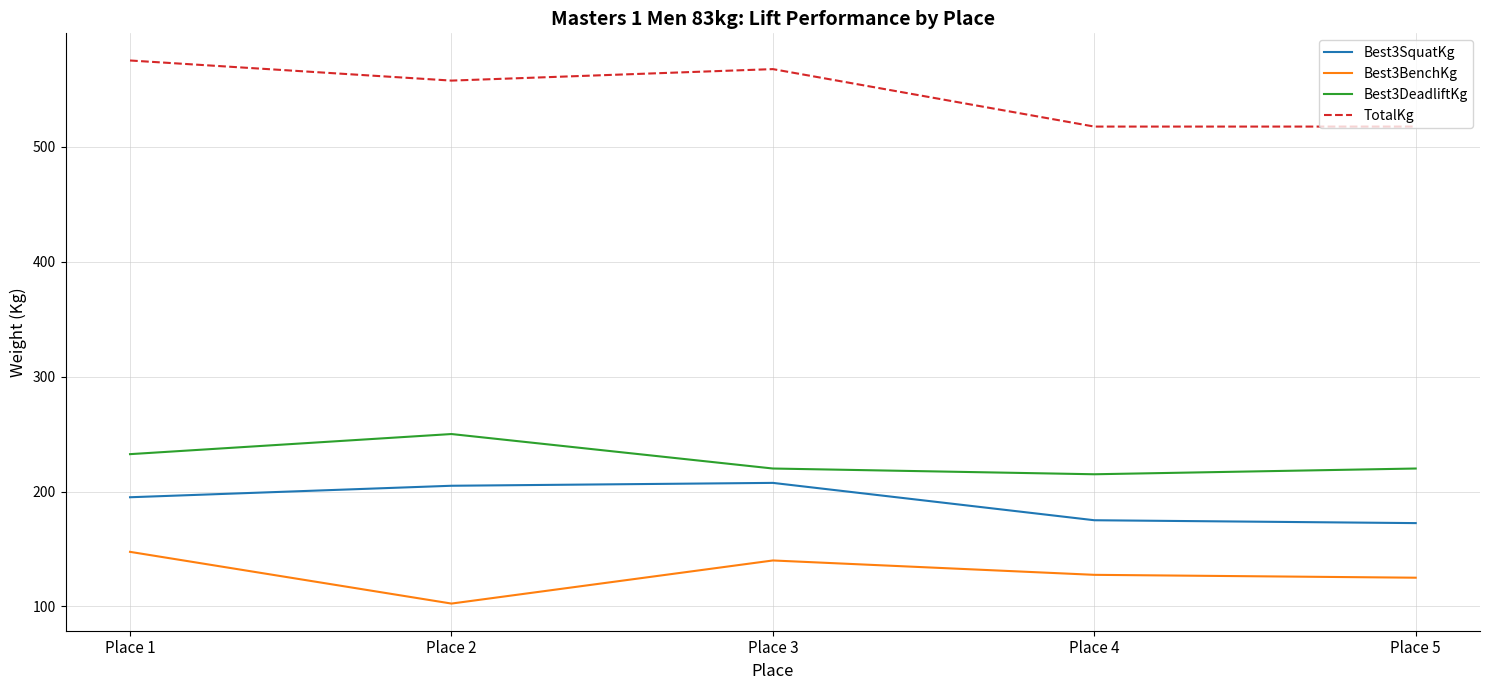

At which category does Best3BenchKg reach its first local peak?

Place 3